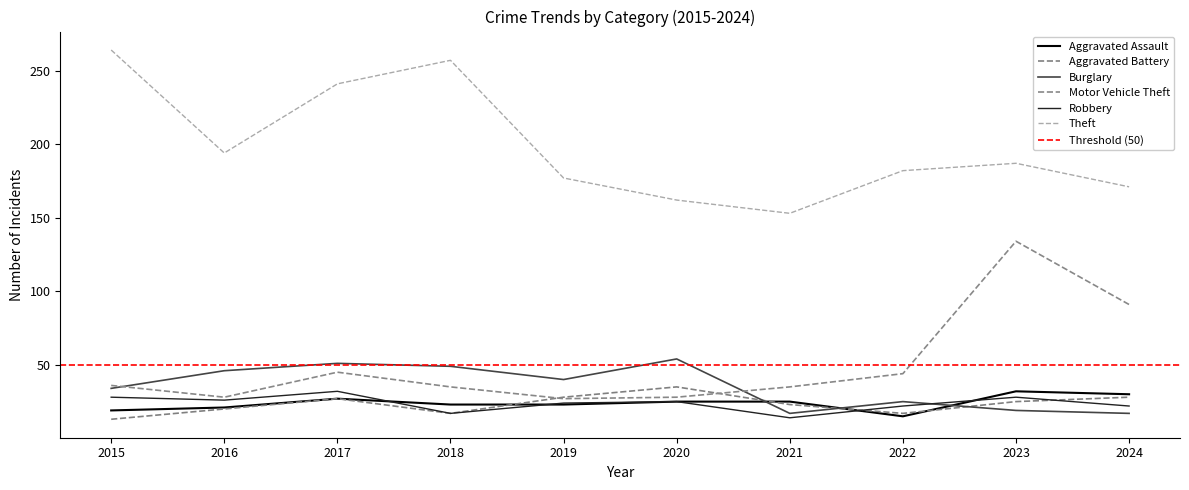

The Aggravated Battery series shows 45 at 2024. True or false?

False